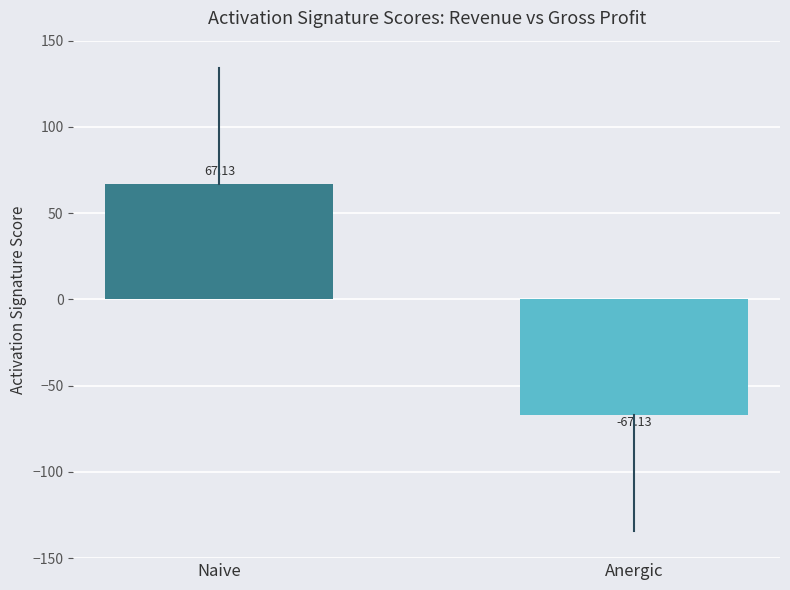

Count the number of data series in this chart.

1